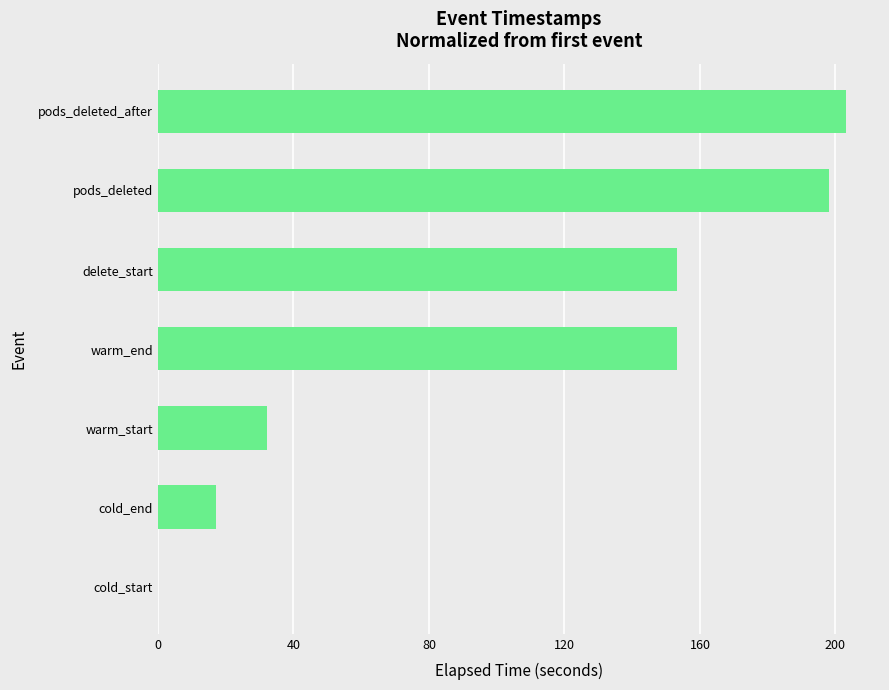

Which category has the highest value across all series?

pods_deleted_after